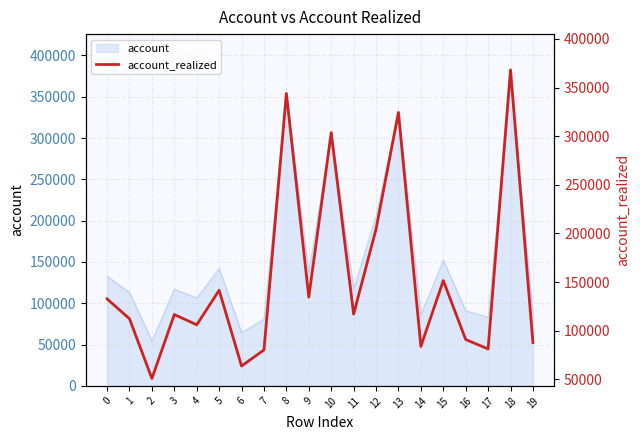

What is the value of the 6th point from the left?

141545.0